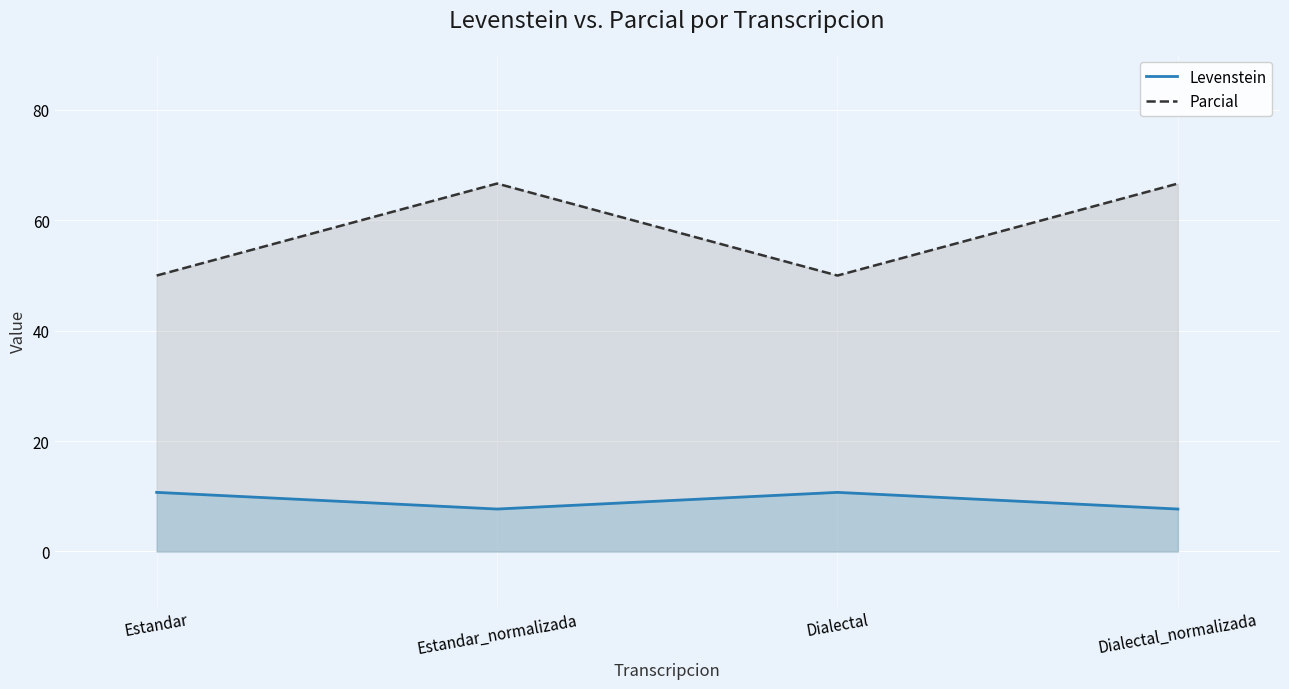

What is the sum of all Levenstein values?

36.8